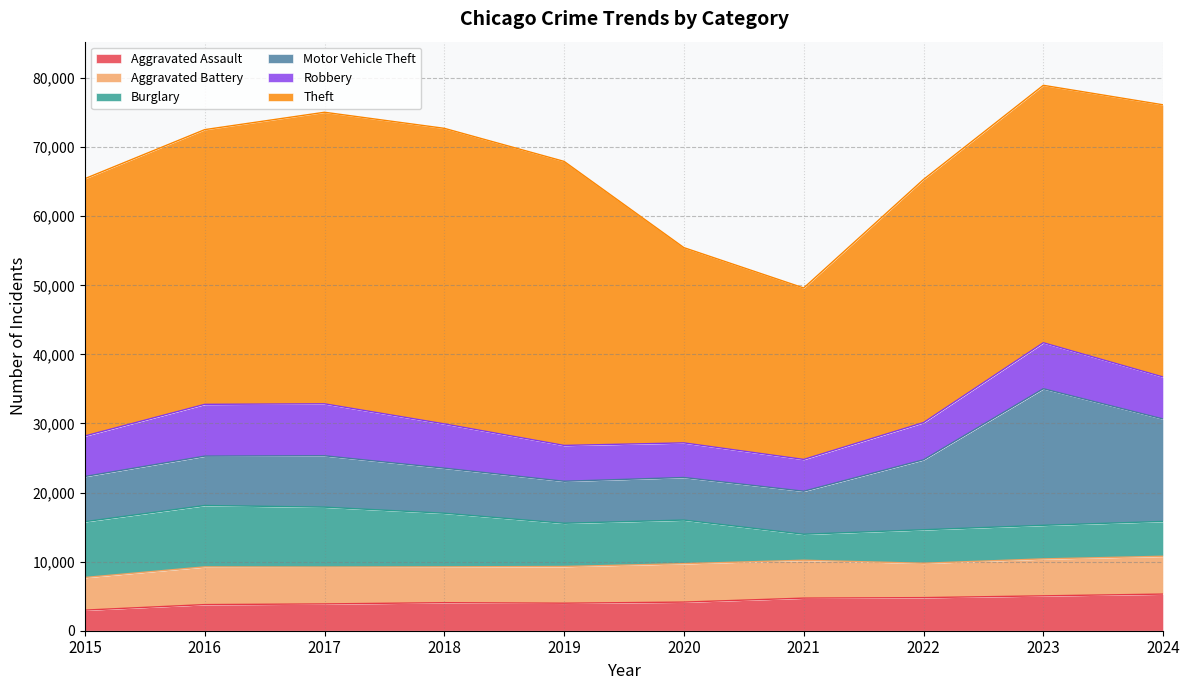

At which category is the sum across all series the highest?

2023